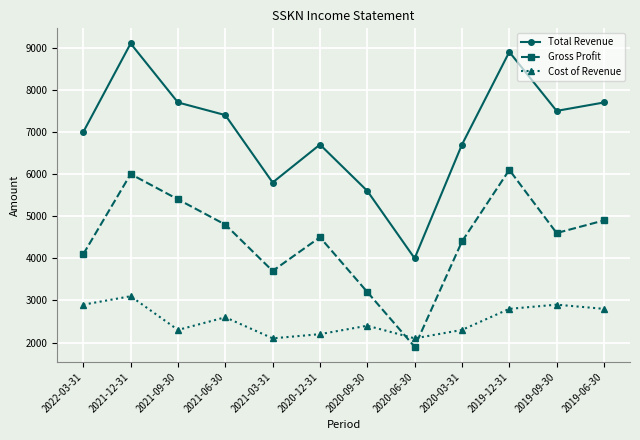

Rank the series by their maximum value, from lowest to highest.

Cost of Revenue, Gross Profit, Total Revenue